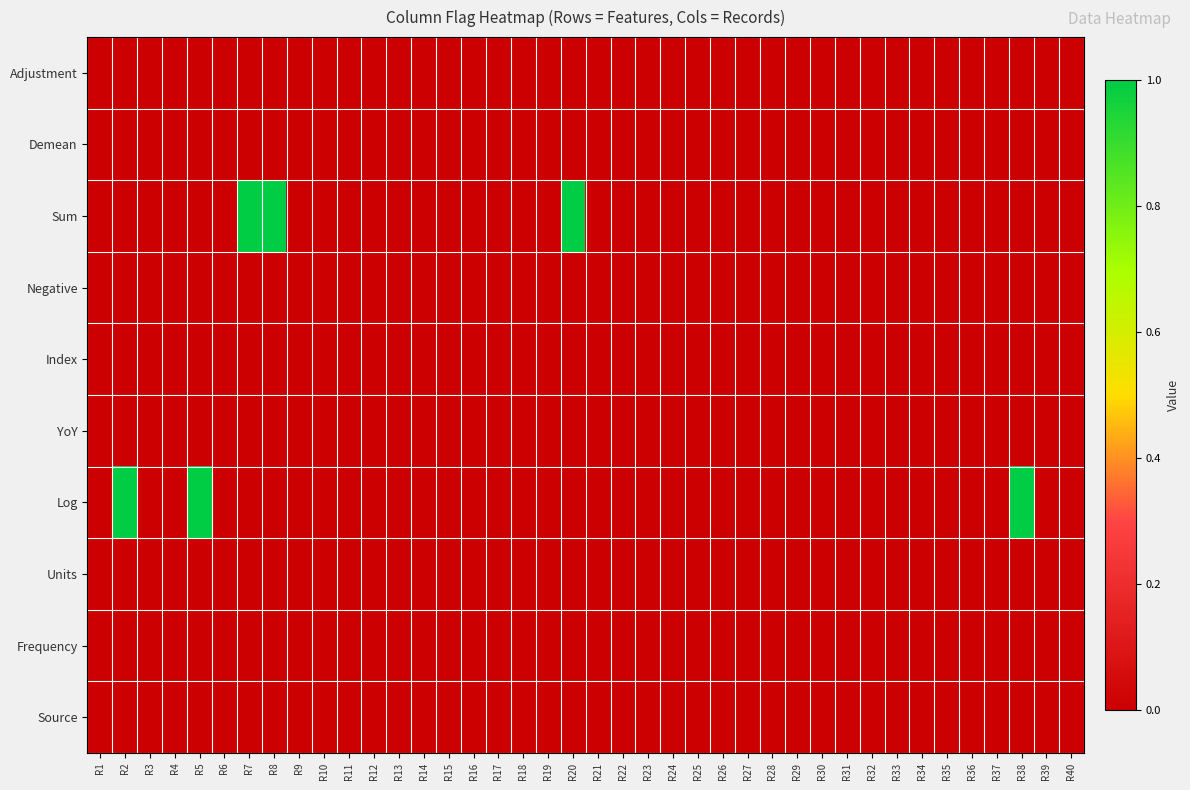

Reading left to right, list all the values displayed in this chart.

Adjustment: R1=0	R2=0	R3=0	R4=0	R5=0	R6=0	R7=0	R8=0	R9=0	R10=0	R11=0	R12=0	R13=0	R14=0	R15=0	R16=0	R17=0	R18=0	R19=0	R20=0	R21=0	R22=0	R23=0	R24=0	R25=0	R26=0	R27=0	R28=0	R29=0	R30=0	R31=0	R32=0	R33=0	R34=0	R35=0	R36=0	R37=0	R38=0	R39=0	R40=0
Demean: R1=0	R2=0	R3=0	R4=0	R5=0	R6=0	R7=0	R8=0	R9=0	R10=0	R11=0	R12=0	R13=0	R14=0	R15=0	R16=0	R17=0	R18=0	R19=0	R20=0	R21=0	R22=0	R23=0	R24=0	R25=0	R26=0	R27=0	R28=0	R29=0	R30=0	R31=0	R32=0	R33=0	R34=0	R35=0	R36=0	R37=0	R38=0	R39=0	R40=0
Sum: R1=0	R2=0	R3=0	R4=0	R5=0	R6=0	R7=1	R8=1	R9=0	R10=0	R11=0	R12=0	R13=0	R14=0	R15=0	R16=0	R17=0	R18=0	R19=0	R20=1	R21=0	R22=0	R23=0	R24=0	R25=0	R26=0	R27=0	R28=0	R29=0	R30=0	R31=0	R32=0	R33=0	R34=0	R35=0	R36=0	R37=0	R38=0	R39=0	R40=0
Negative: R1=0	R2=0	R3=0	R4=0	R5=0	R6=0	R7=0	R8=0	R9=0	R10=0	R11=0	R12=0	R13=0	R14=0	R15=0	R16=0	R17=0	R18=0	R19=0	R20=0	R21=0	R22=0	R23=0	R24=0	R25=0	R26=0	R27=0	R28=0	R29=0	R30=0	R31=0	R32=0	R33=0	R34=0	R35=0	R36=0	R37=0	R38=0	R39=0	R40=0
Index: R1=0	R2=0	R3=0	R4=0	R5=0	R6=0	R7=0	R8=0	R9=0	R10=0	R11=0	R12=0	R13=0	R14=0	R15=0	R16=0	R17=0	R18=0	R19=0	R20=0	R21=0	R22=0	R23=0	R24=0	R25=0	R26=0	R27=0	R28=0	R29=0	R30=0	R31=0	R32=0	R33=0	R34=0	R35=0	R36=0	R37=0	R38=0	R39=0	R40=0
YoY: R1=0	R2=0	R3=0	R4=0	R5=0	R6=0	R7=0	R8=0	R9=0	R10=0	R11=0	R12=0	R13=0	R14=0	R15=0	R16=0	R17=0	R18=0	R19=0	R20=0	R21=0	R22=0	R23=0	R24=0	R25=0	R26=0	R27=0	R28=0	R29=0	R30=0	R31=0	R32=0	R33=0	R34=0	R35=0	R36=0	R37=0	R38=0	R39=0	R40=0
Log: R1=0	R2=1	R3=0	R4=0	R5=1	R6=0	R7=0	R8=0	R9=0	R10=0	R11=0	R12=0	R13=0	R14=0	R15=0	R16=0	R17=0	R18=0	R19=0	R20=0	R21=0	R22=0	R23=0	R24=0	R25=0	R26=0	R27=0	R28=0	R29=0	R30=0	R31=0	R32=0	R33=0	R34=0	R35=0	R36=0	R37=0	R38=1	R39=0	R40=0
Units: R1=0	R2=0	R3=0	R4=0	R5=0	R6=0	R7=0	R8=0	R9=0	R10=0	R11=0	R12=0	R13=0	R14=0	R15=0	R16=0	R17=0	R18=0	R19=0	R20=0	R21=0	R22=0	R23=0	R24=0	R25=0	R26=0	R27=0	R28=0	R29=0	R30=0	R31=0	R32=0	R33=0	R34=0	R35=0	R36=0	R37=0	R38=0	R39=0	R40=0
Frequency: R1=0	R2=0	R3=0	R4=0	R5=0	R6=0	R7=0	R8=0	R9=0	R10=0	R11=0	R12=0	R13=0	R14=0	R15=0	R16=0	R17=0	R18=0	R19=0	R20=0	R21=0	R22=0	R23=0	R24=0	R25=0	R26=0	R27=0	R28=0	R29=0	R30=0	R31=0	R32=0	R33=0	R34=0	R35=0	R36=0	R37=0	R38=0	R39=0	R40=0
Source: R1=0	R2=0	R3=0	R4=0	R5=0	R6=0	R7=0	R8=0	R9=0	R10=0	R11=0	R12=0	R13=0	R14=0	R15=0	R16=0	R17=0	R18=0	R19=0	R20=0	R21=0	R22=0	R23=0	R24=0	R25=0	R26=0	R27=0	R28=0	R29=0	R30=0	R31=0	R32=0	R33=0	R34=0	R35=0	R36=0	R37=0	R38=0	R39=0	R40=0